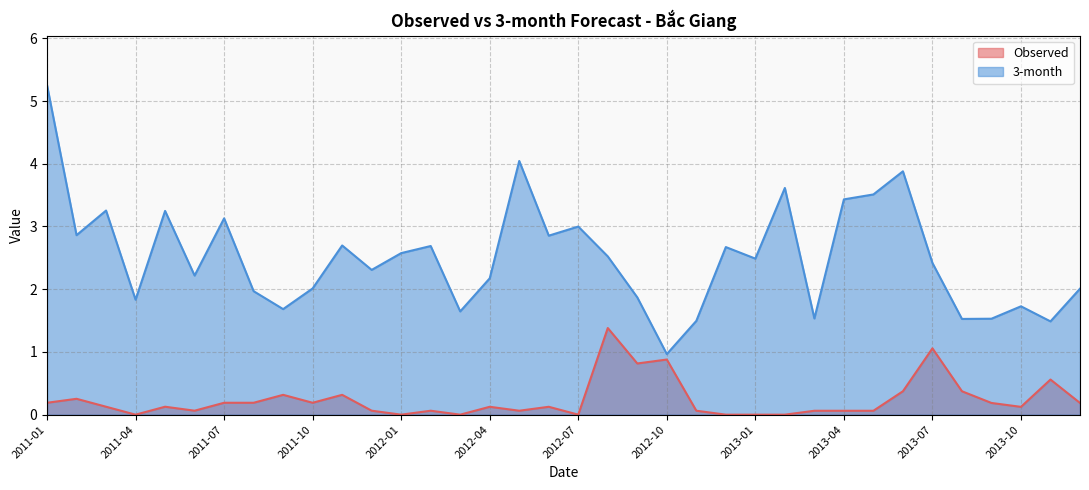

Is the value of 3-month at 2013-05 greater than the value of Observed at 2011-10?

Yes